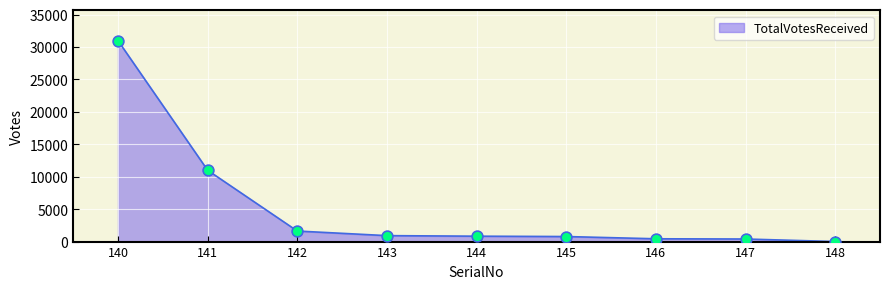

What is the change in value from 141 to 145?

-10216